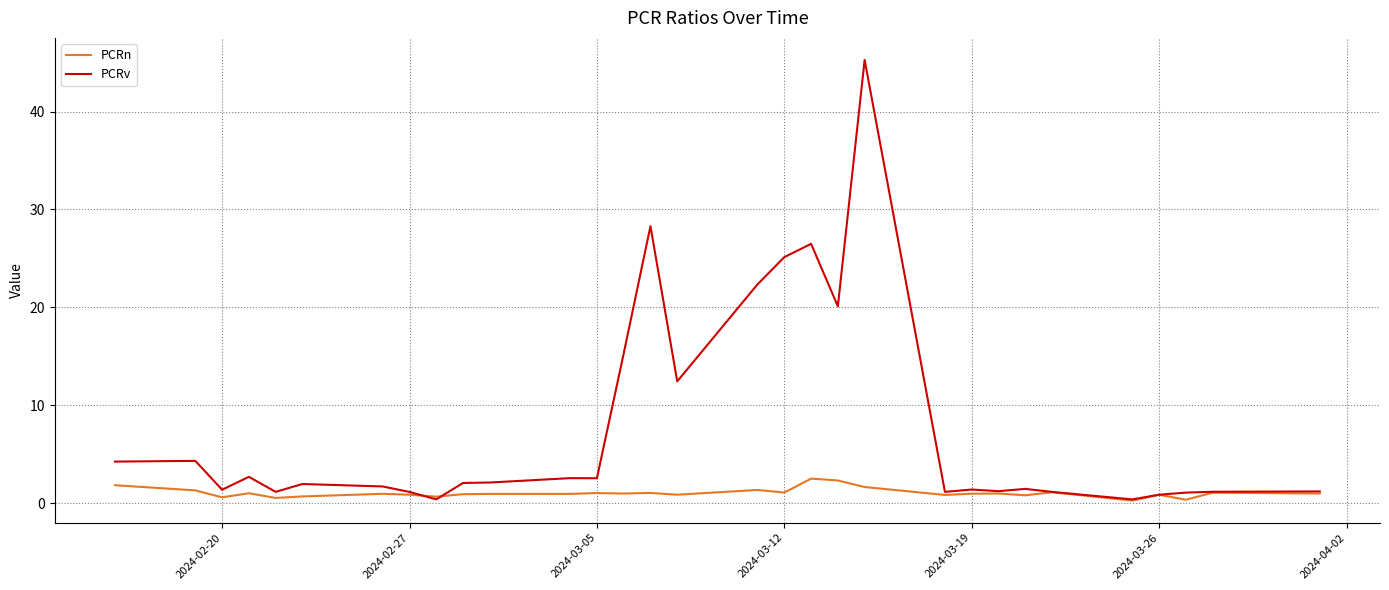

List the series in order of their overall mean, lowest first.

PCRn, PCRv